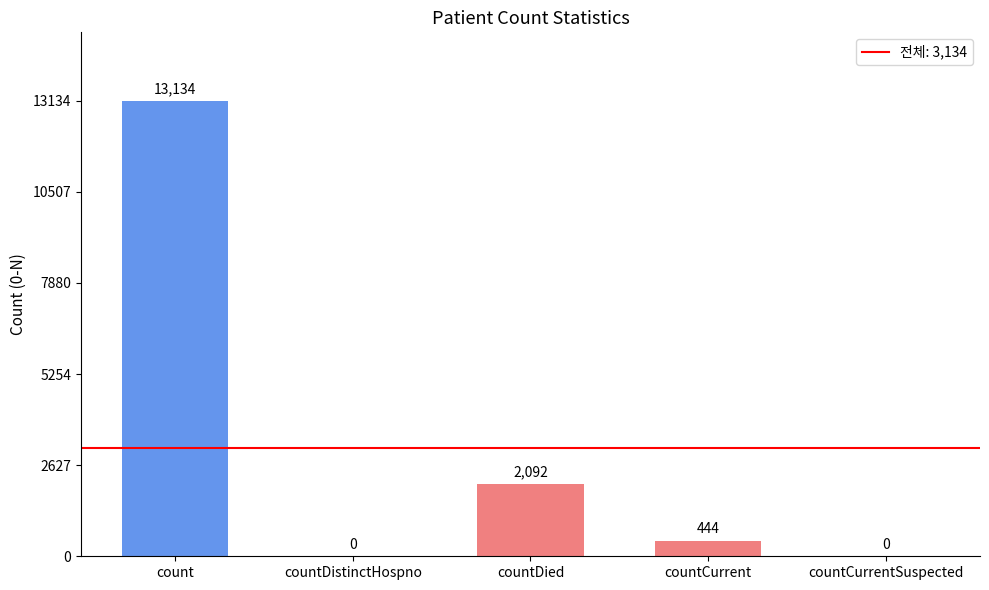

What is the sum of all values?

15670